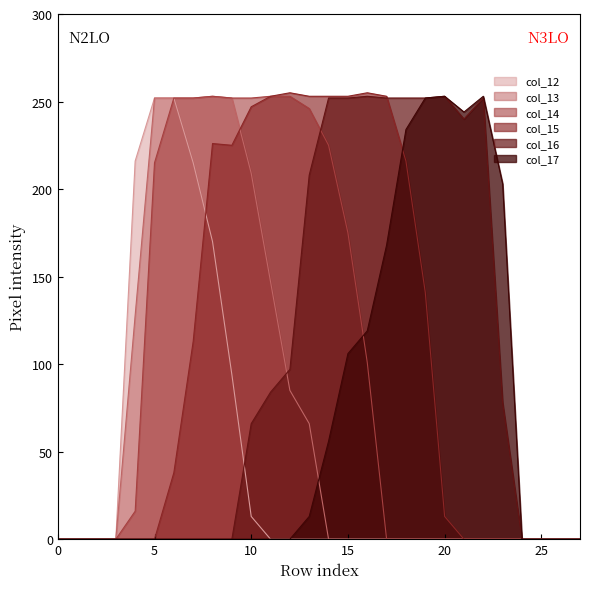

The value of col_17 at 12 is 0. True or false?

True